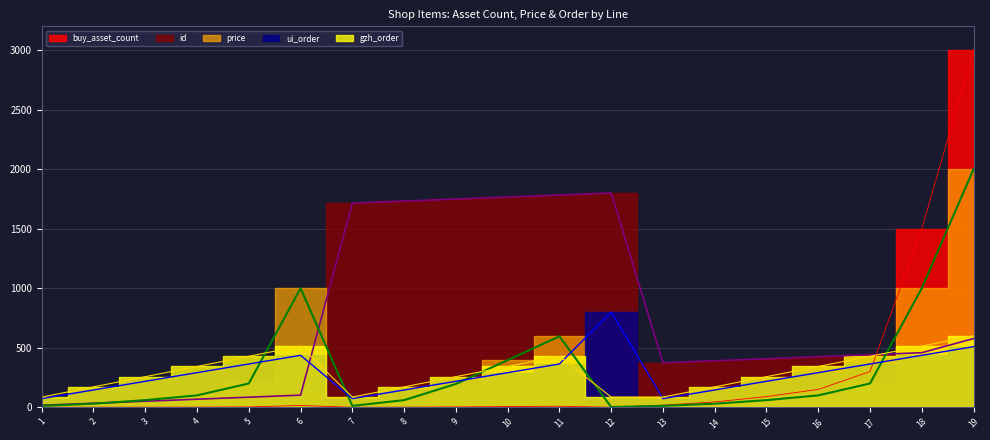

What is the average value of the id series?

735.6